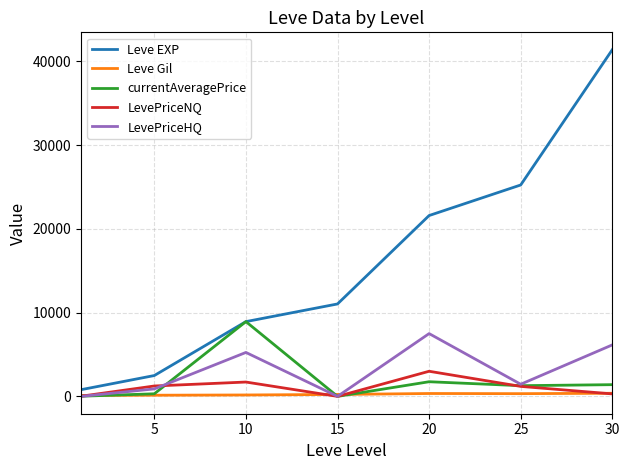

After their last crossing, which series has the higher values: Leve Gil or LevePriceHQ?

LevePriceHQ